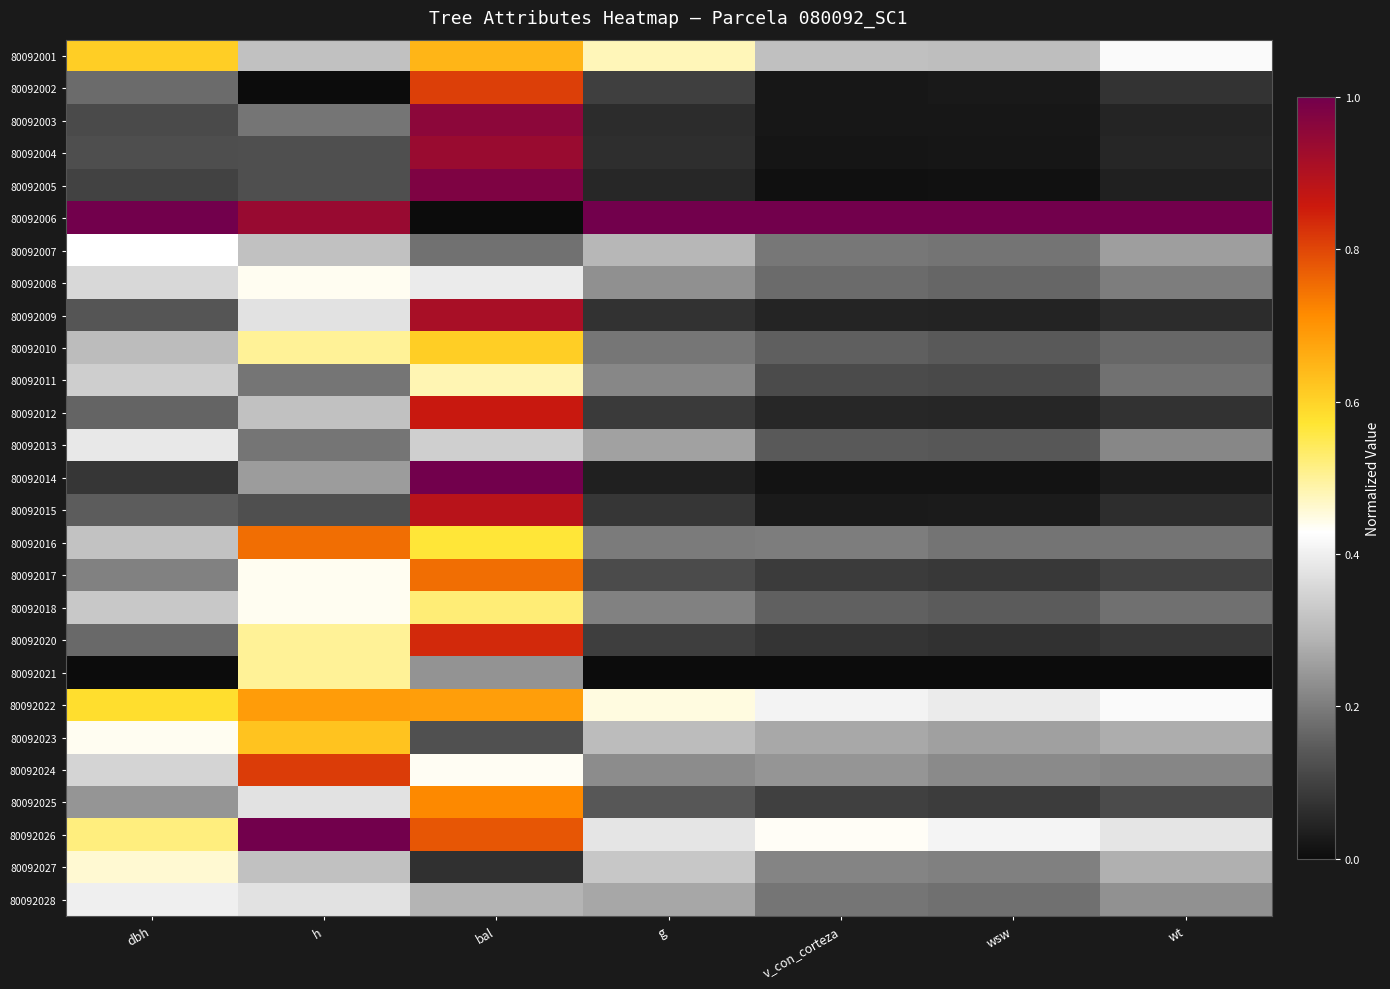

Reading right to left, what are all the values shown in this chart?

80092001: wt=0.4	wsw=0.3	v_con_corteza=0.3	g=0.5	bal=0.6	h=0.3	dbh=0.6
80092002: wt=0.1	wsw=0.0	v_con_corteza=0.0	g=0.1	bal=0.8	h=0.0	dbh=0.2
80092003: wt=0.0	wsw=0.0	v_con_corteza=0.0	g=0.1	bal=1.0	h=0.2	dbh=0.1
80092004: wt=0.0	wsw=0.0	v_con_corteza=0.0	g=0.1	bal=0.9	h=0.1	dbh=0.1
80092005: wt=0.0	wsw=0.0	v_con_corteza=0.0	g=0.1	bal=1.0	h=0.1	dbh=0.1
80092006: wt=1.0	wsw=1.0	v_con_corteza=1.0	g=1.0	bal=0.0	h=0.9	dbh=1.0
80092007: wt=0.3	wsw=0.2	v_con_corteza=0.2	g=0.3	bal=0.2	h=0.3	dbh=0.4
80092008: wt=0.2	wsw=0.2	v_con_corteza=0.2	g=0.2	bal=0.4	h=0.4	dbh=0.4
80092009: wt=0.1	wsw=0.0	v_con_corteza=0.0	g=0.1	bal=0.9	h=0.4	dbh=0.1
80092010: wt=0.2	wsw=0.1	v_con_corteza=0.2	g=0.2	bal=0.6	h=0.5	dbh=0.3
80092011: wt=0.2	wsw=0.1	v_con_corteza=0.1	g=0.2	bal=0.5	h=0.2	dbh=0.3
80092012: wt=0.1	wsw=0.0	v_con_corteza=0.1	g=0.1	bal=0.9	h=0.3	dbh=0.2
80092013: wt=0.2	wsw=0.1	v_con_corteza=0.1	g=0.3	bal=0.3	h=0.2	dbh=0.4
80092014: wt=0.0	wsw=0.0	v_con_corteza=0.0	g=0.0	bal=1.0	h=0.2	dbh=0.1
80092015: wt=0.1	wsw=0.0	v_con_corteza=0.0	g=0.1	bal=0.9	h=0.1	dbh=0.1
80092016: wt=0.2	wsw=0.2	v_con_corteza=0.2	g=0.2	bal=0.6	h=0.8	dbh=0.3
80092017: wt=0.1	wsw=0.1	v_con_corteza=0.1	g=0.1	bal=0.8	h=0.4	dbh=0.2
80092018: wt=0.2	wsw=0.1	v_con_corteza=0.2	g=0.2	bal=0.5	h=0.4	dbh=0.3
80092020: wt=0.1	wsw=0.1	v_con_corteza=0.1	g=0.1	bal=0.8	h=0.5	dbh=0.2
80092021: wt=0.0	wsw=0.0	v_con_corteza=0.0	g=0.0	bal=0.2	h=0.5	dbh=0.0
80092022: wt=0.4	wsw=0.4	v_con_corteza=0.4	g=0.4	bal=0.7	h=0.7	dbh=0.6
80092023: wt=0.3	wsw=0.3	v_con_corteza=0.3	g=0.3	bal=0.1	h=0.6	dbh=0.4
80092024: wt=0.2	wsw=0.2	v_con_corteza=0.2	g=0.2	bal=0.4	h=0.8	dbh=0.3
80092025: wt=0.1	wsw=0.1	v_con_corteza=0.1	g=0.1	bal=0.7	h=0.4	dbh=0.2
80092026: wt=0.4	wsw=0.4	v_con_corteza=0.4	g=0.4	bal=0.8	h=1.0	dbh=0.5
80092027: wt=0.3	wsw=0.2	v_con_corteza=0.2	g=0.3	bal=0.1	h=0.3	dbh=0.5
80092028: wt=0.2	wsw=0.2	v_con_corteza=0.2	g=0.3	bal=0.3	h=0.4	dbh=0.4